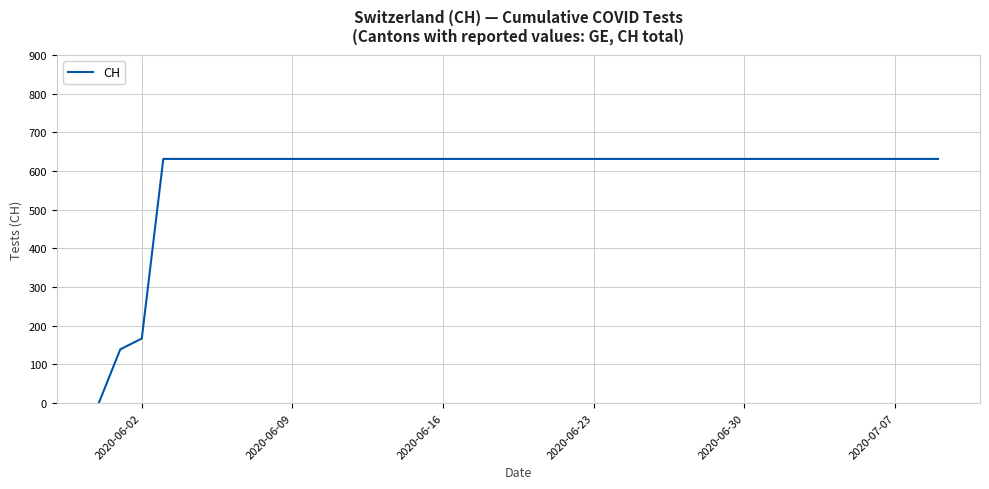

What is the difference between the maximum and minimum values?

631